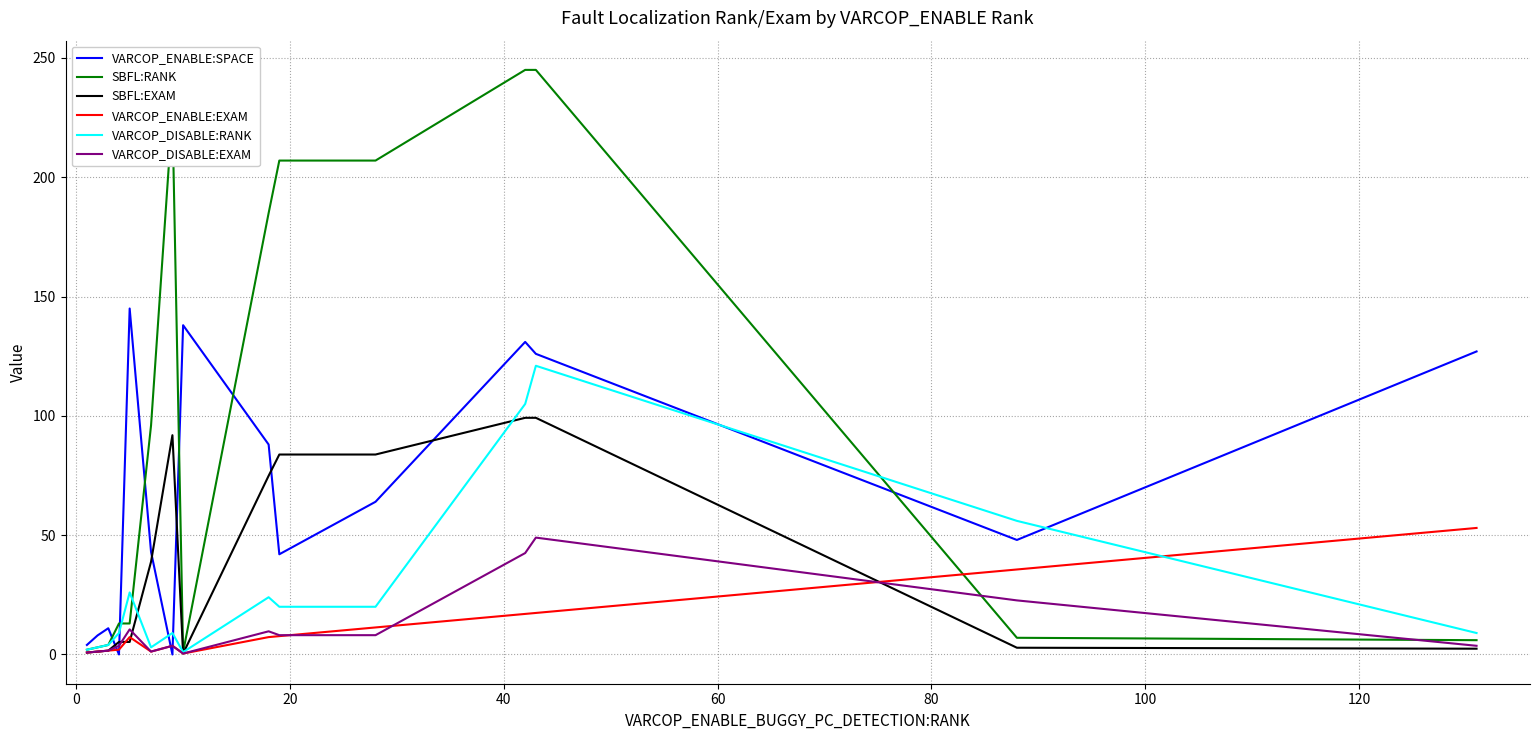

Which series has the largest range (max minus min)?

SBFL:RANK